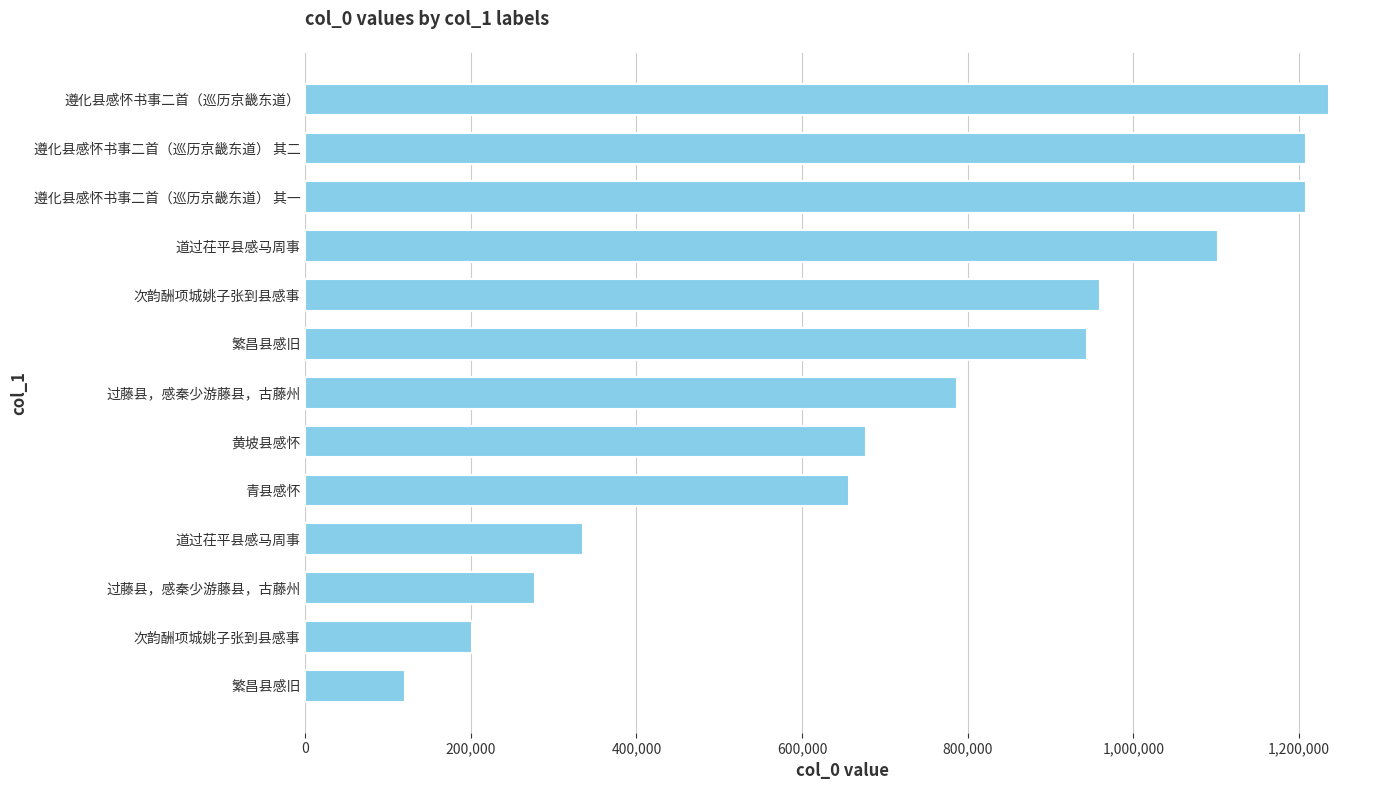

Does the chart contain any negative values?

No